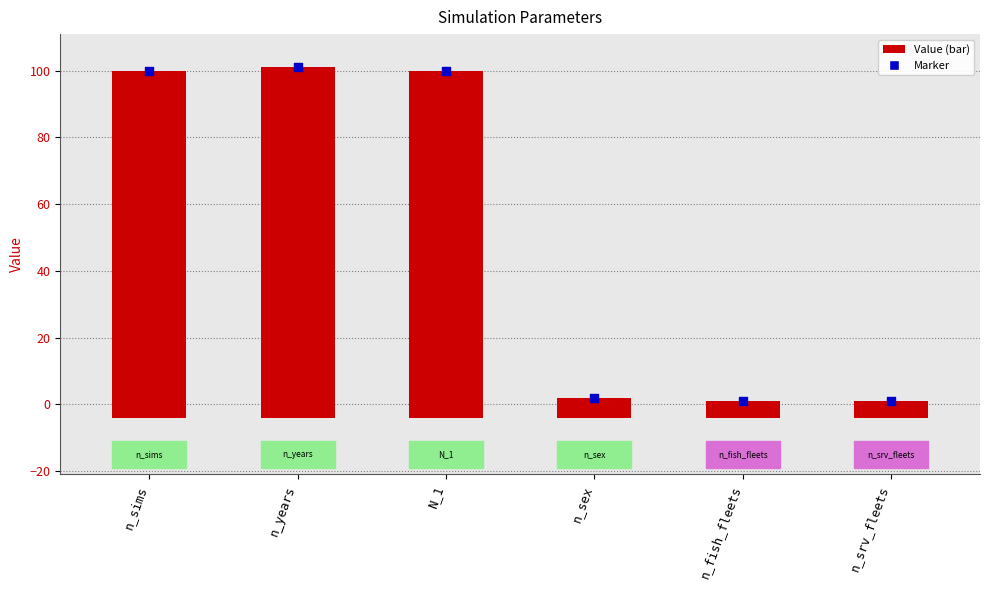

What is the change in value from n_sims to n_sex?

-98